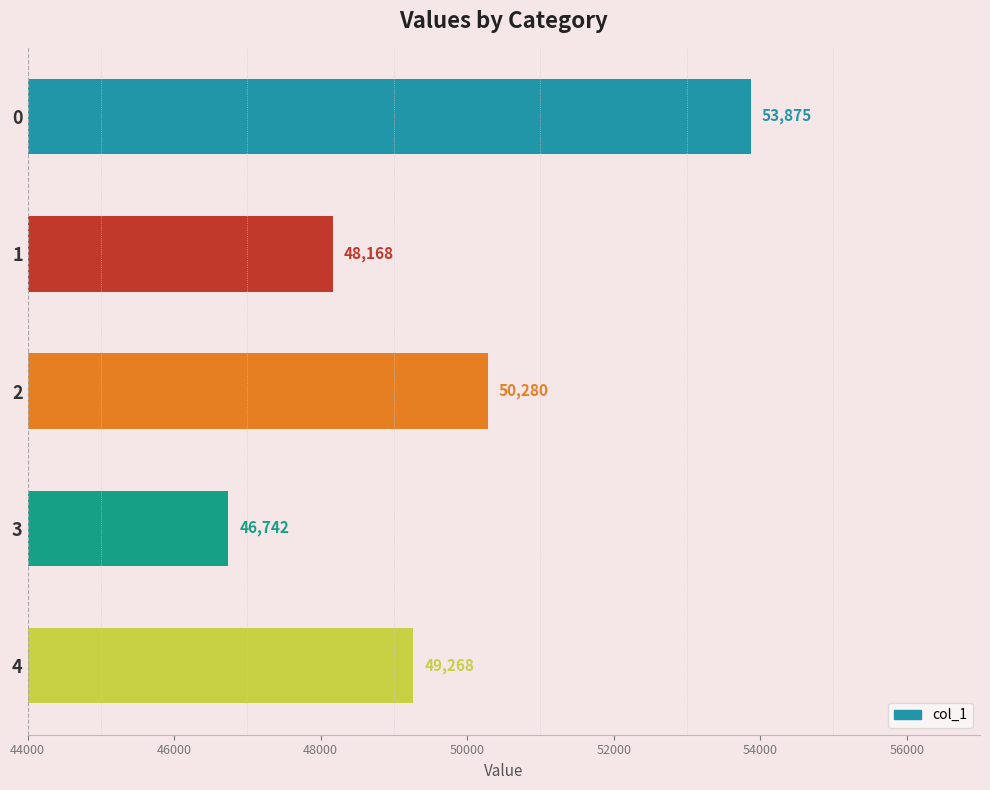

Is it true that the value at 1 is 48168?

True